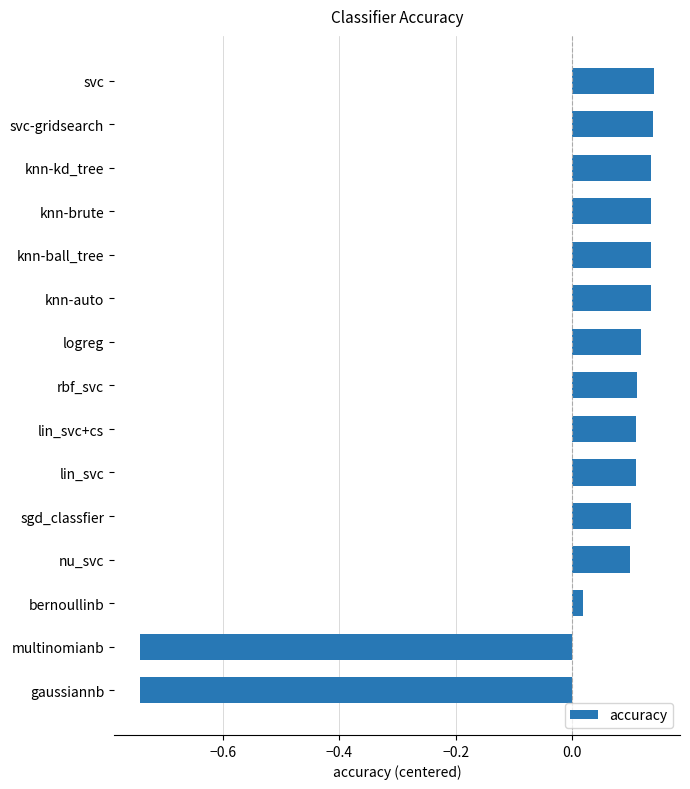

How many values are below zero?

2